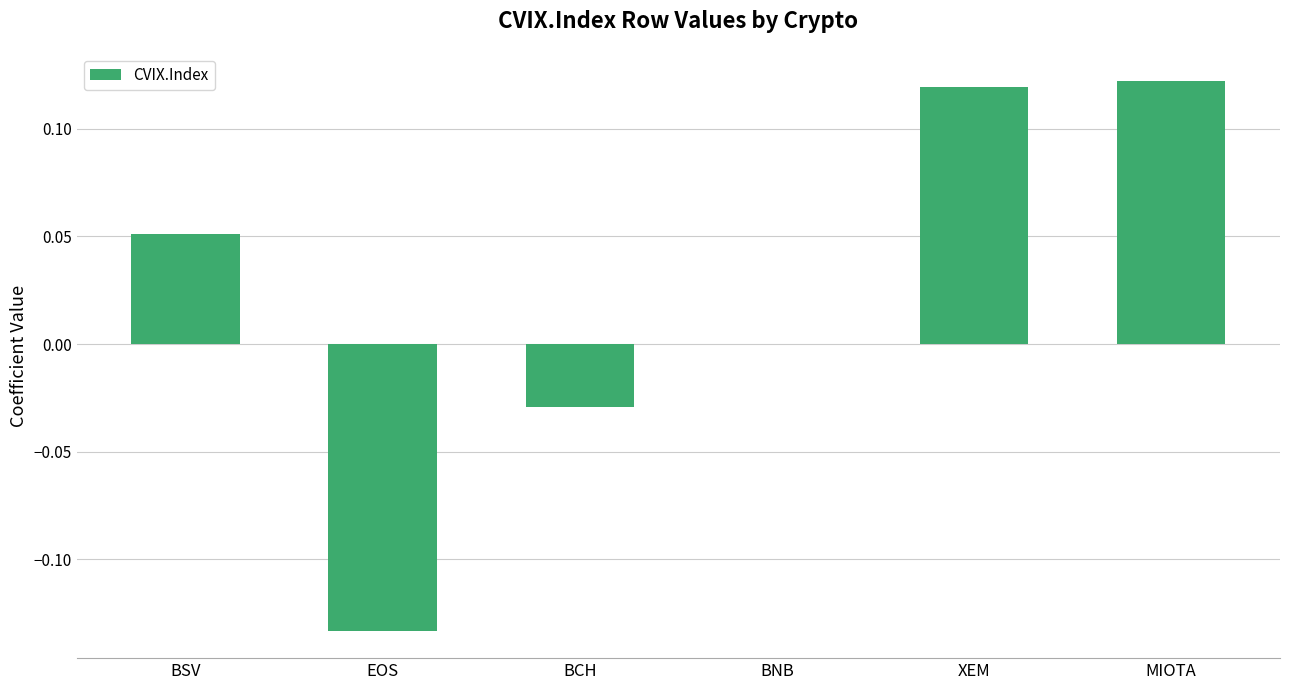

True or false: the data shows 0.2 at BNB.

False